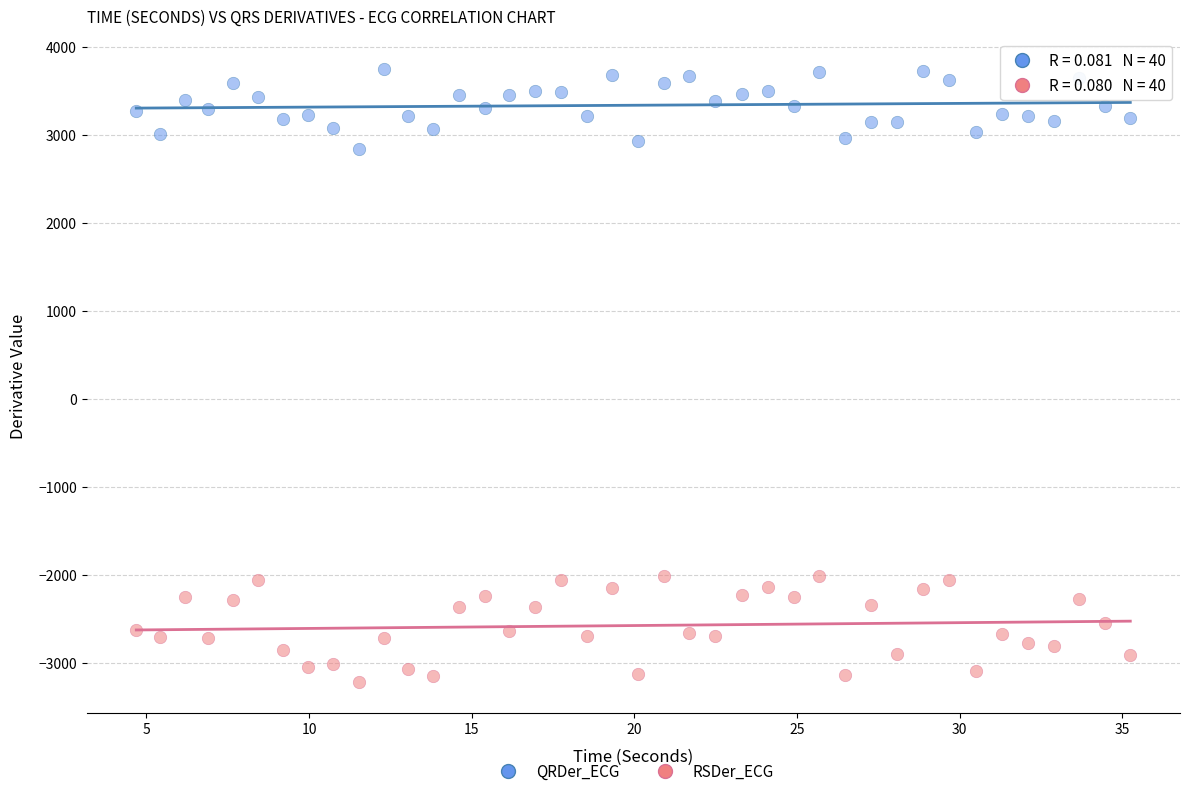

Across all data points, what is the range of X values (max minus min)?

30.6